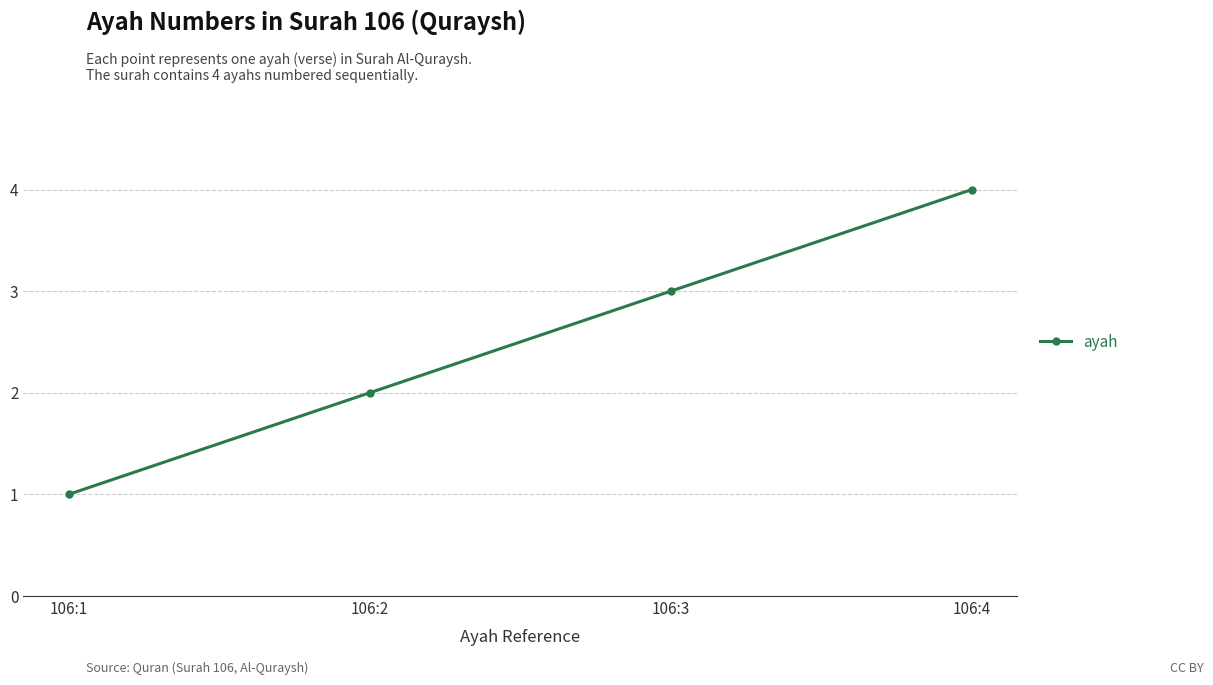

Rank the categories by value from lowest to highest.

106:1, 106:2, 106:3, 106:4